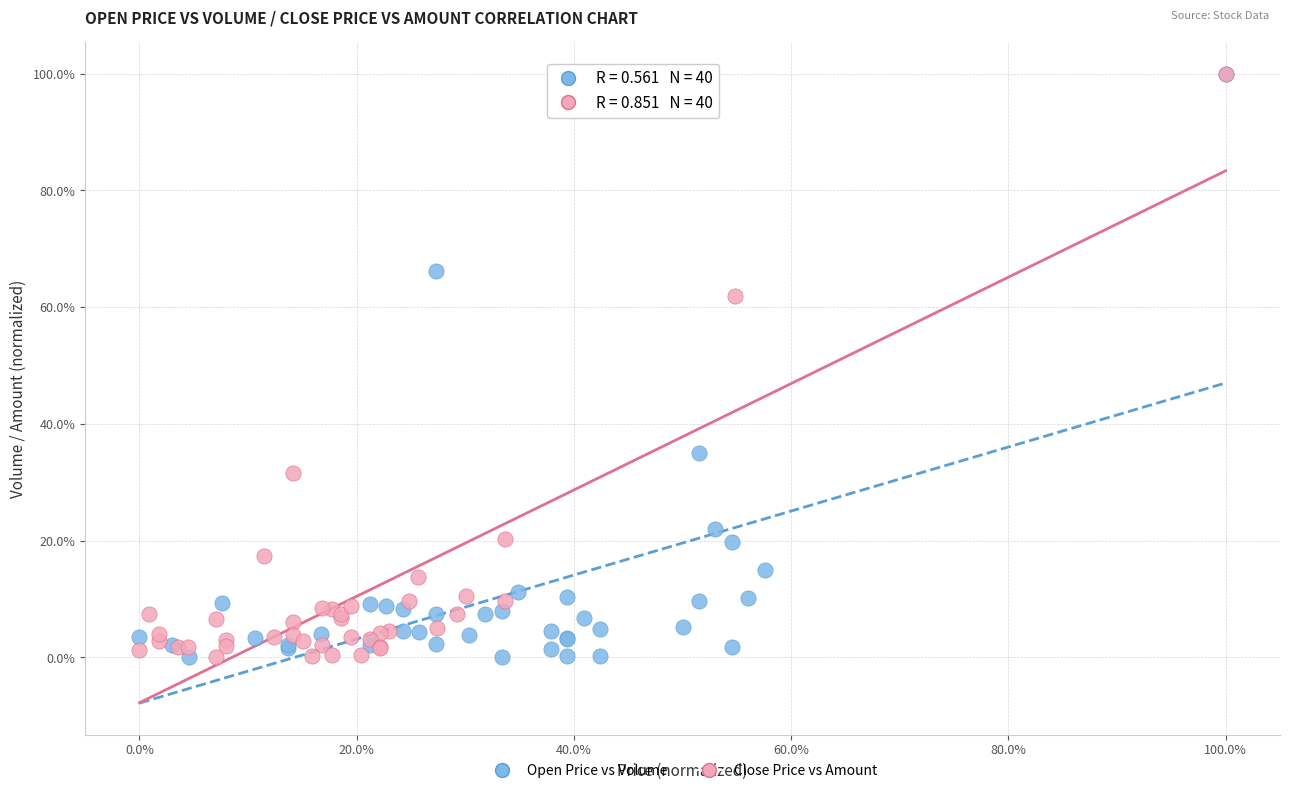

What are all the series names shown in the legend?

Open Price vs Volume, Close Price vs Amount